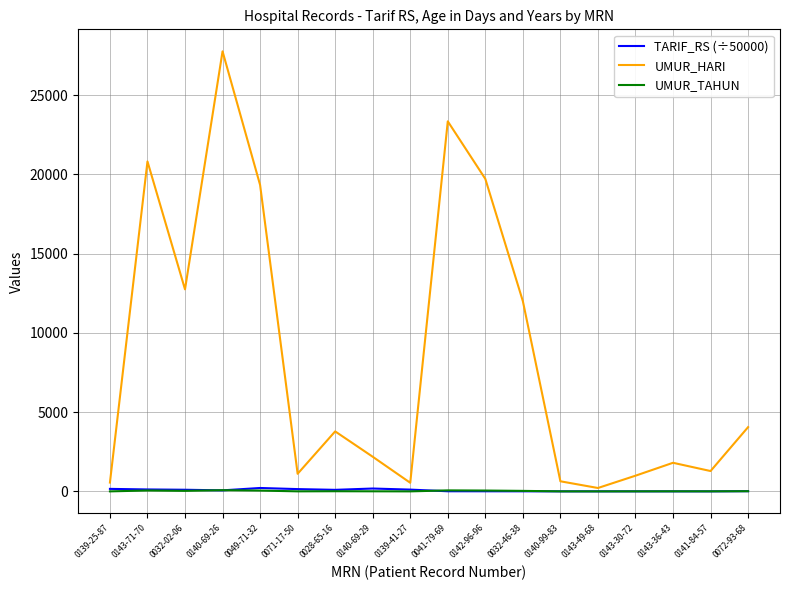

What is the minimum value for TARIF_RS (÷50000)?

2.6